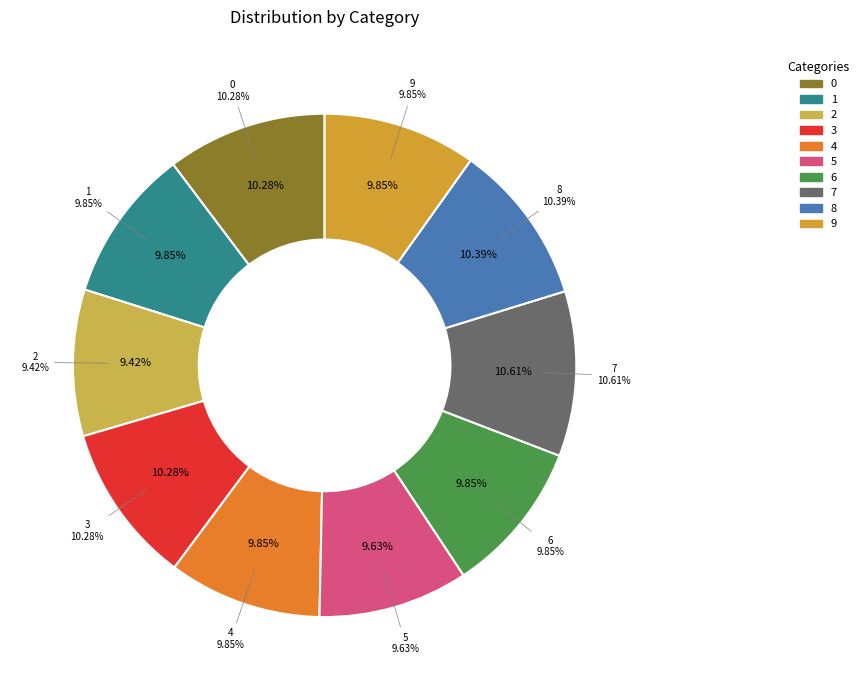

To the nearest percent, what is the average slice percentage?

10%